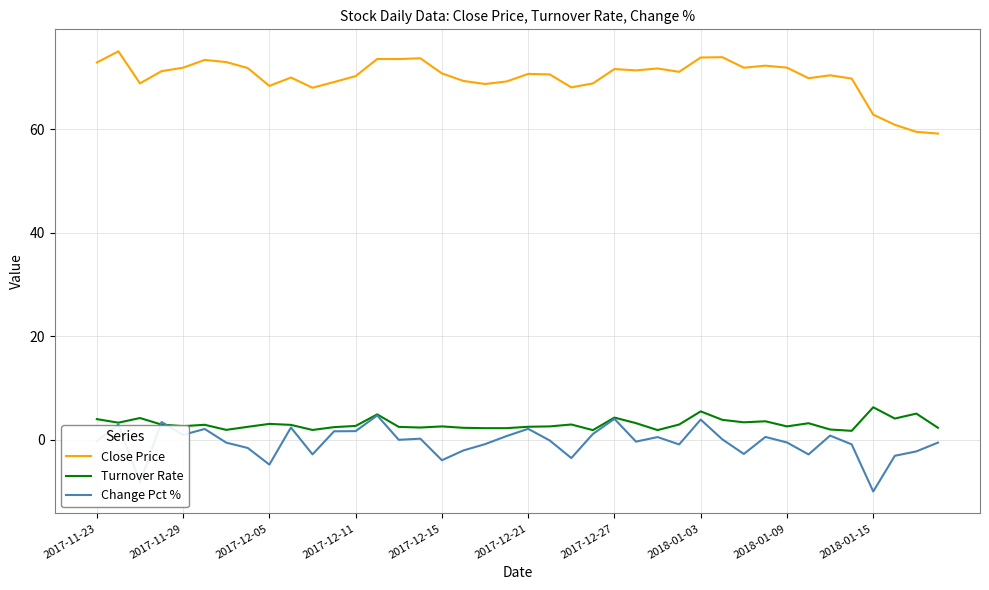

Which series has the largest total across all categories?

Close Price